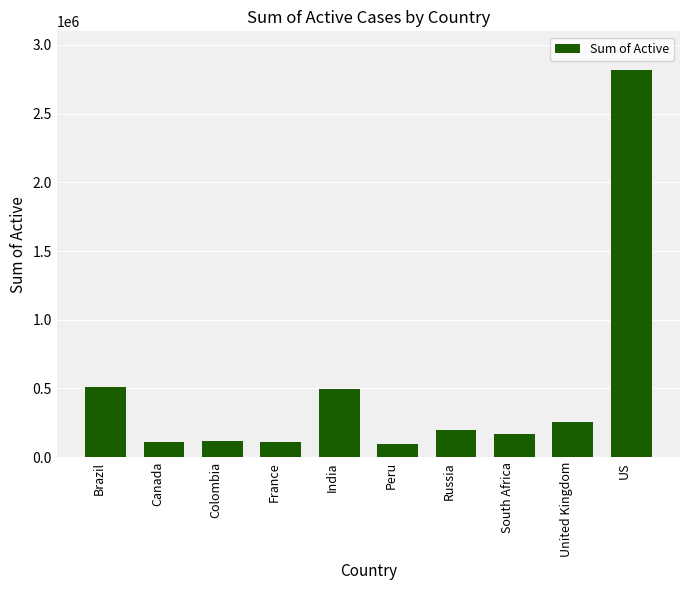

What is the greatest value displayed?

2816444